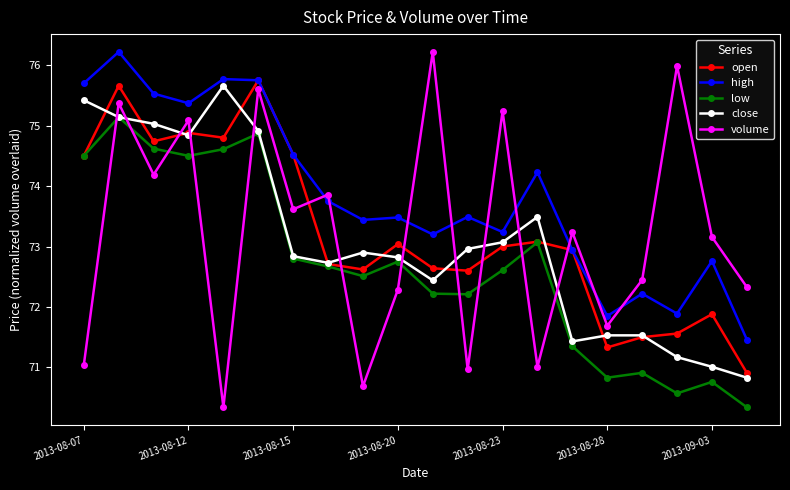

Which series has the largest total across all categories?

high